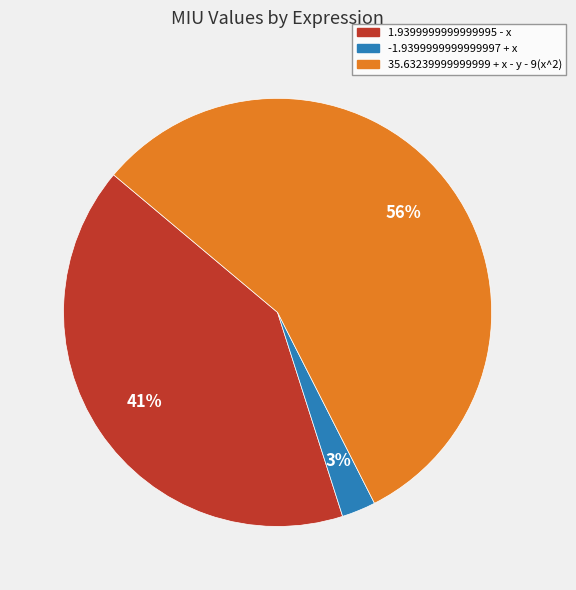

The -1.9399999999999997 + x slice represents 3% of the pie. True or false?

True